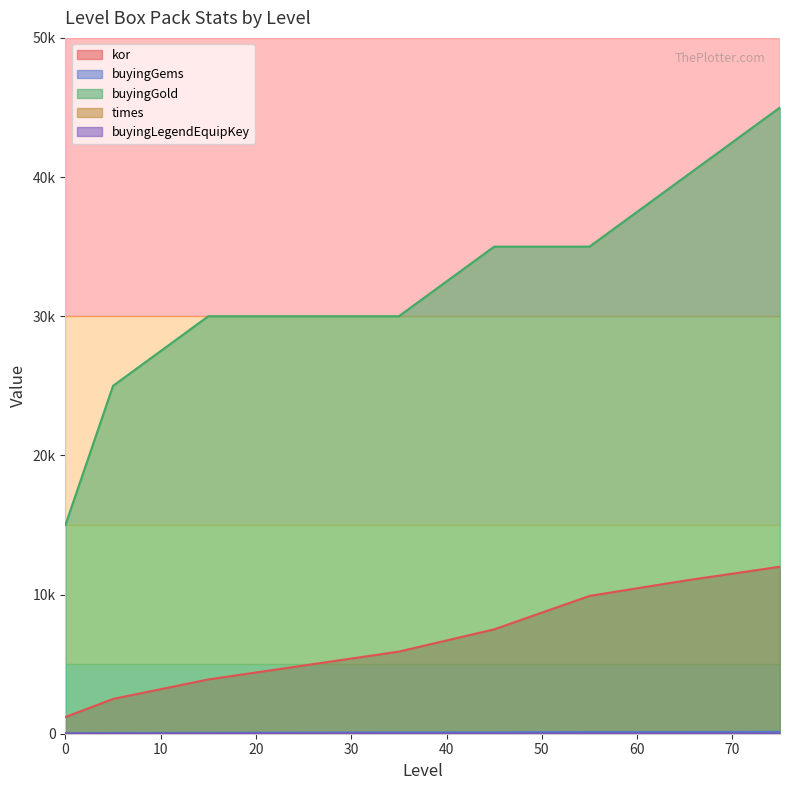

Is the value of buyingGems at 25 greater than the value of buyingLegendEquipKey at 15?

Yes